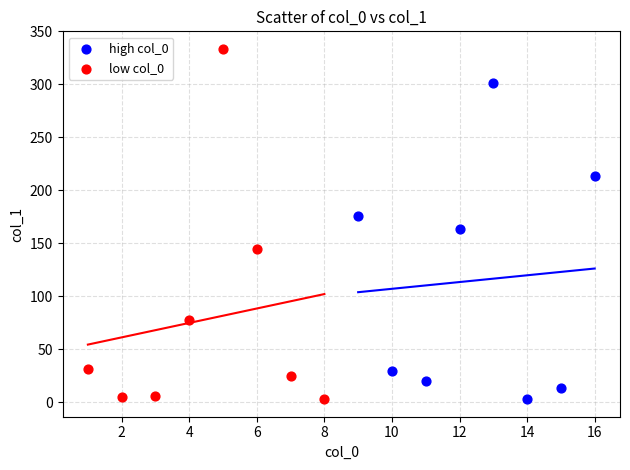

Which series has the largest Y range (max minus min)?

low col_0